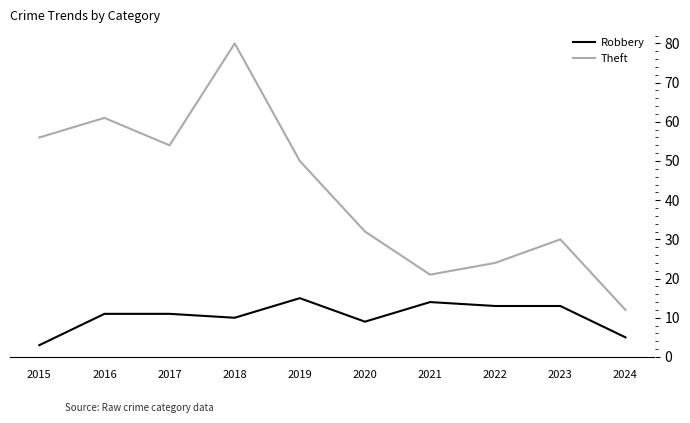

Reading left to right, extract all data points from this chart.

Robbery: 2015=3	2016=11	2017=11	2018=10	2019=15	2020=9	2021=14	2022=13	2023=13	2024=5
Theft: 2015=56	2016=61	2017=54	2018=80	2019=50	2020=32	2021=21	2022=24	2023=30	2024=12